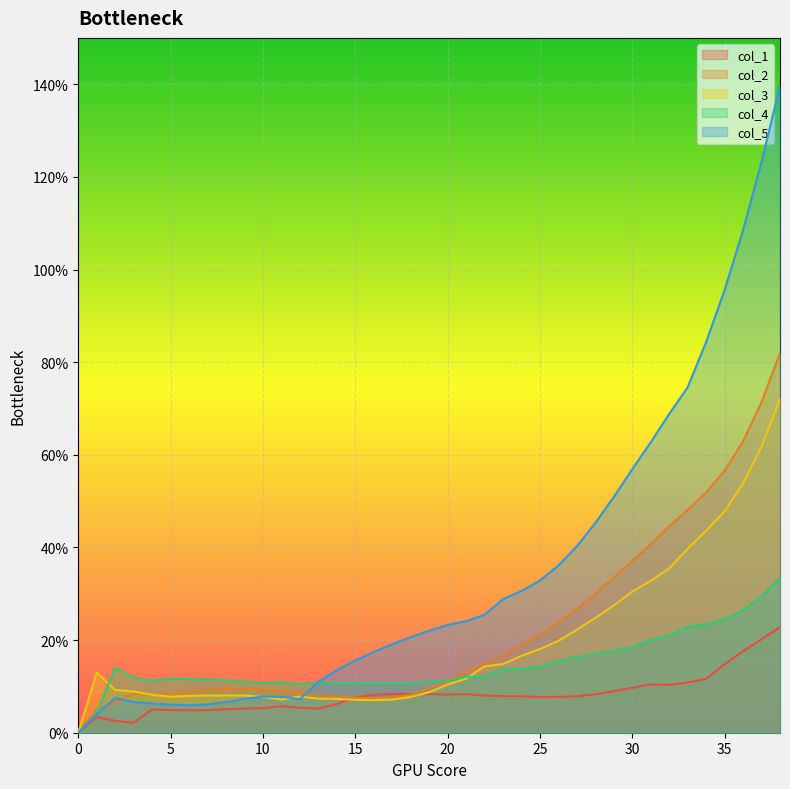

What is the highest value of the 2 series?

0.8